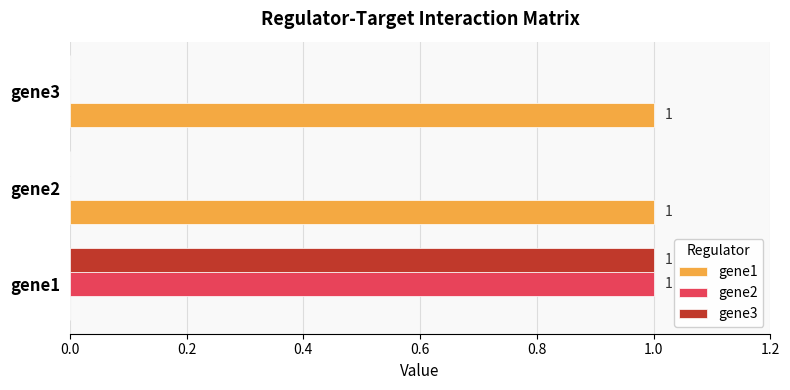

How many gene1 values are between 0 and 1?

3